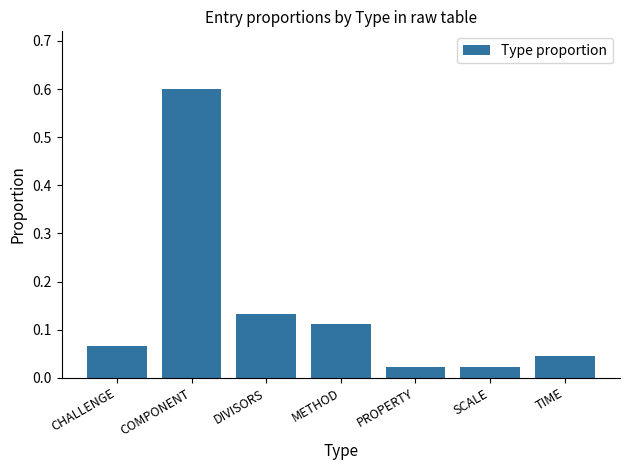

How many bars are there in total?

7